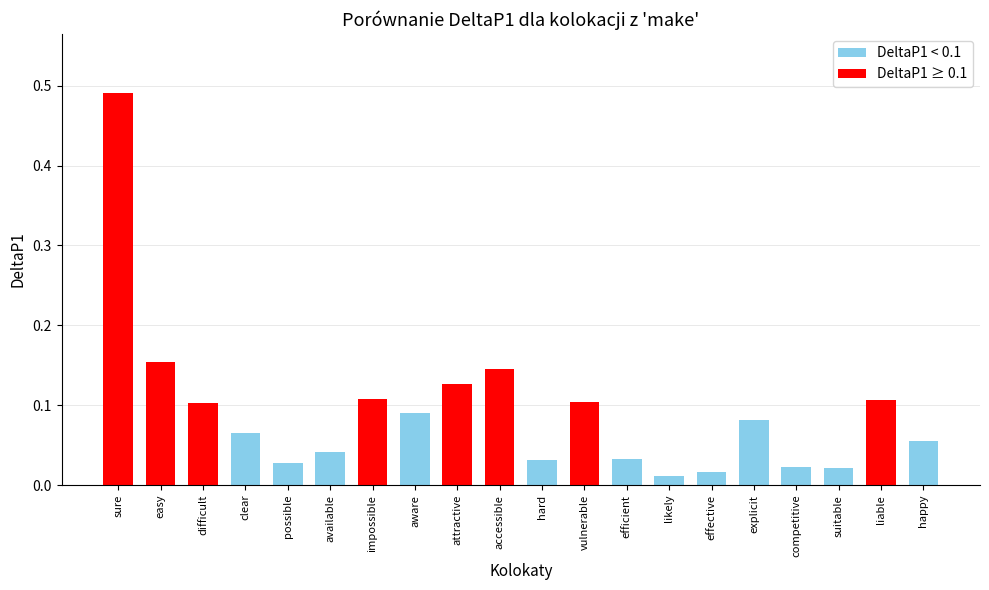

The value at accessible is 0.1. True or false?

True